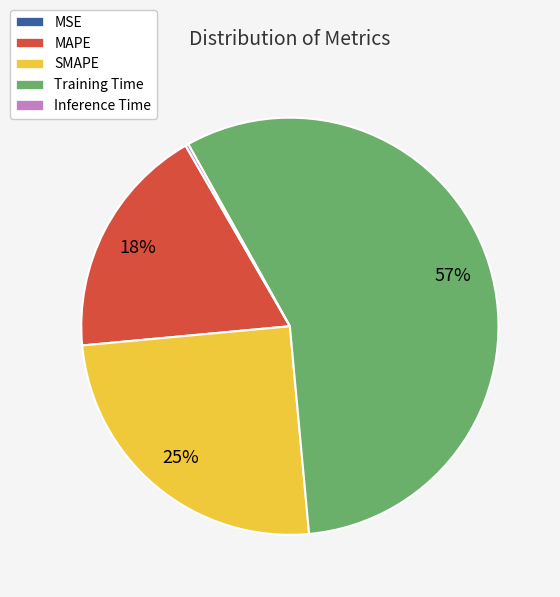

To the nearest percent, what is the difference between the largest and smallest slice percentages?

57%